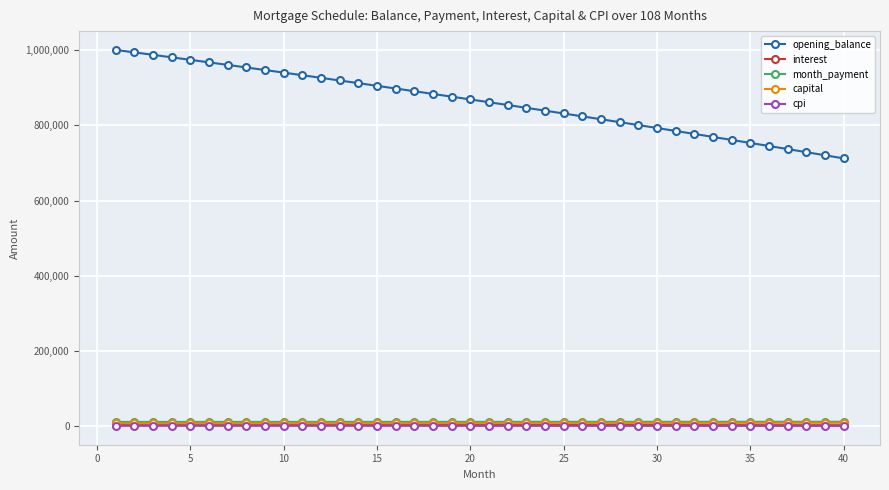

What is the greatest value displayed?

1001000.0